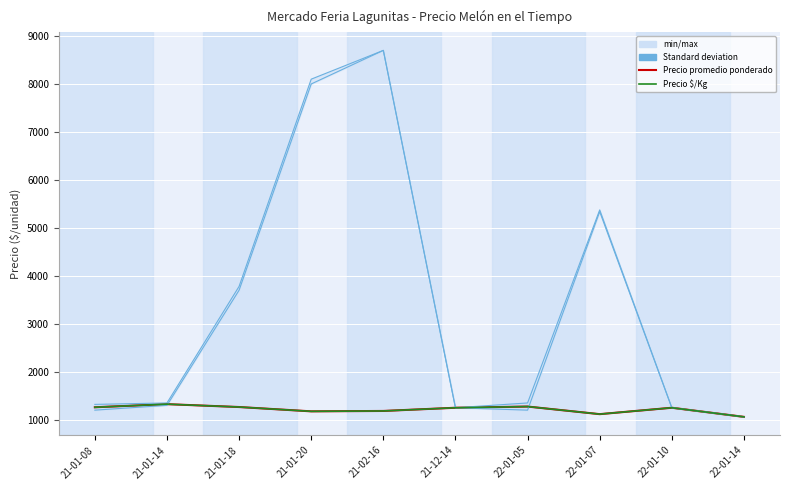

Where is Precio promedio ponderado nearest to the value 1192?

21-02-16